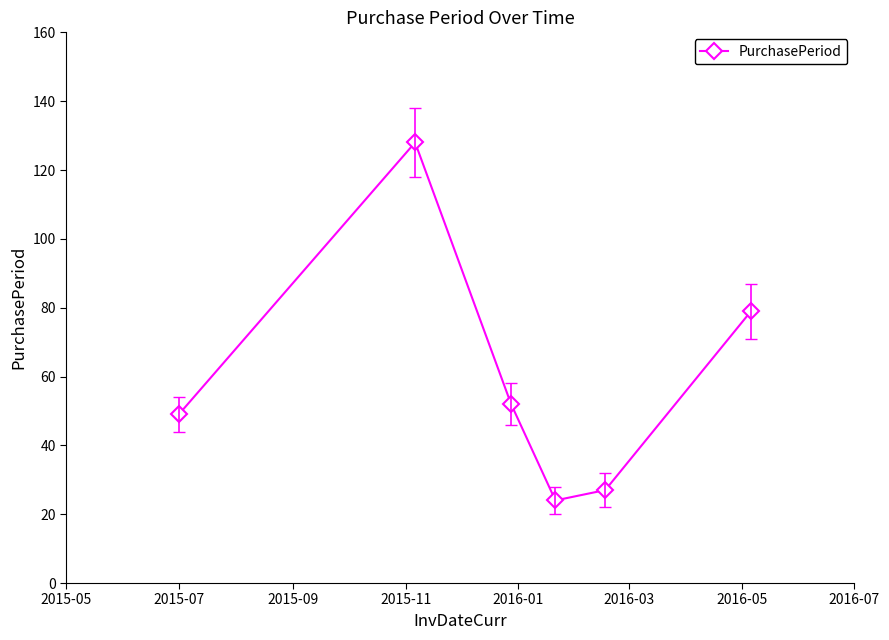

What is the value of the 6th point from the left?

79